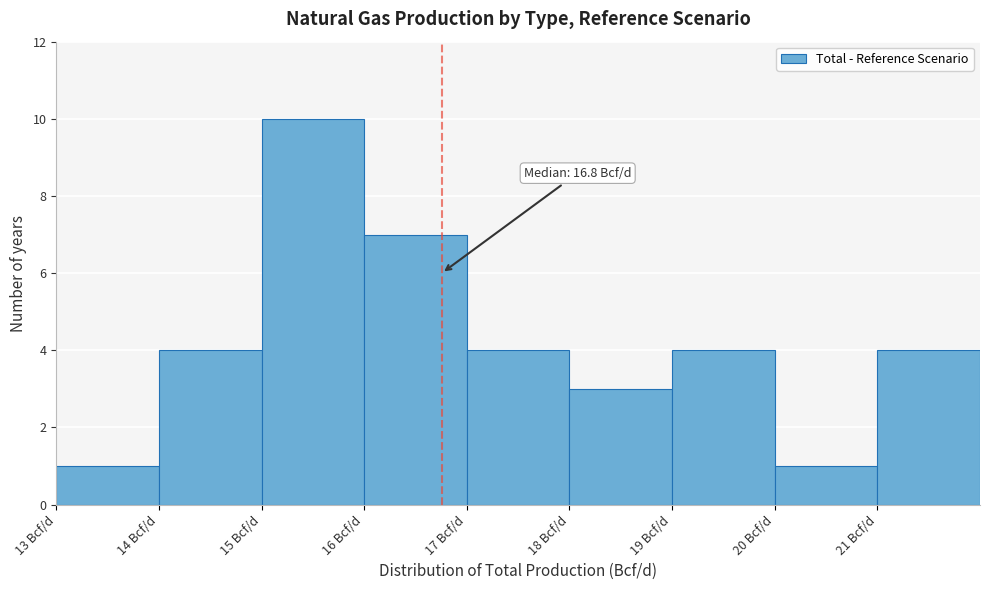

Over which range of the x-axis is the bar tallest?

15 to 16